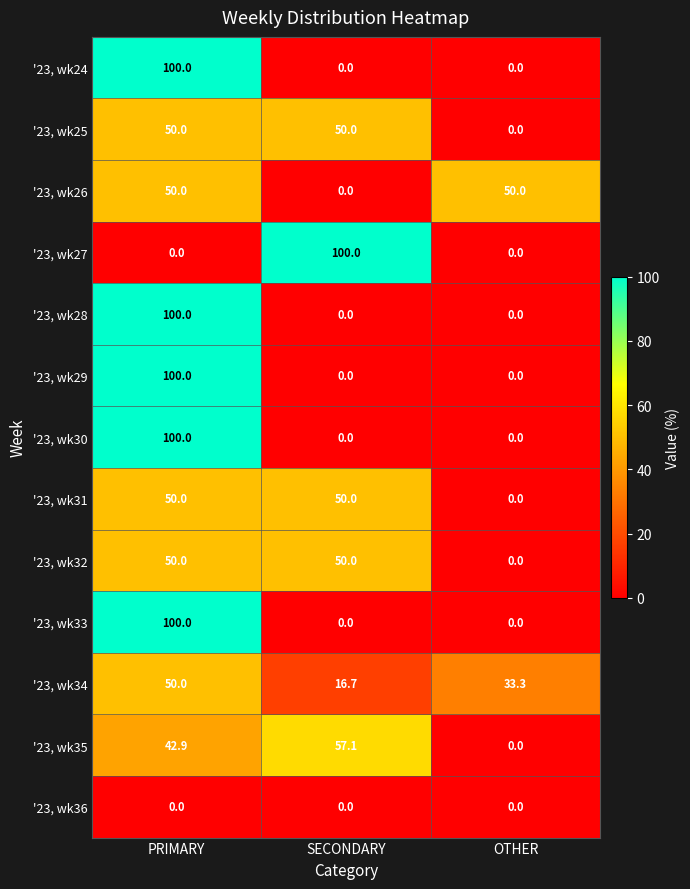

Between SECONDARY and OTHER, which series saw the biggest shift?

'23, wk27